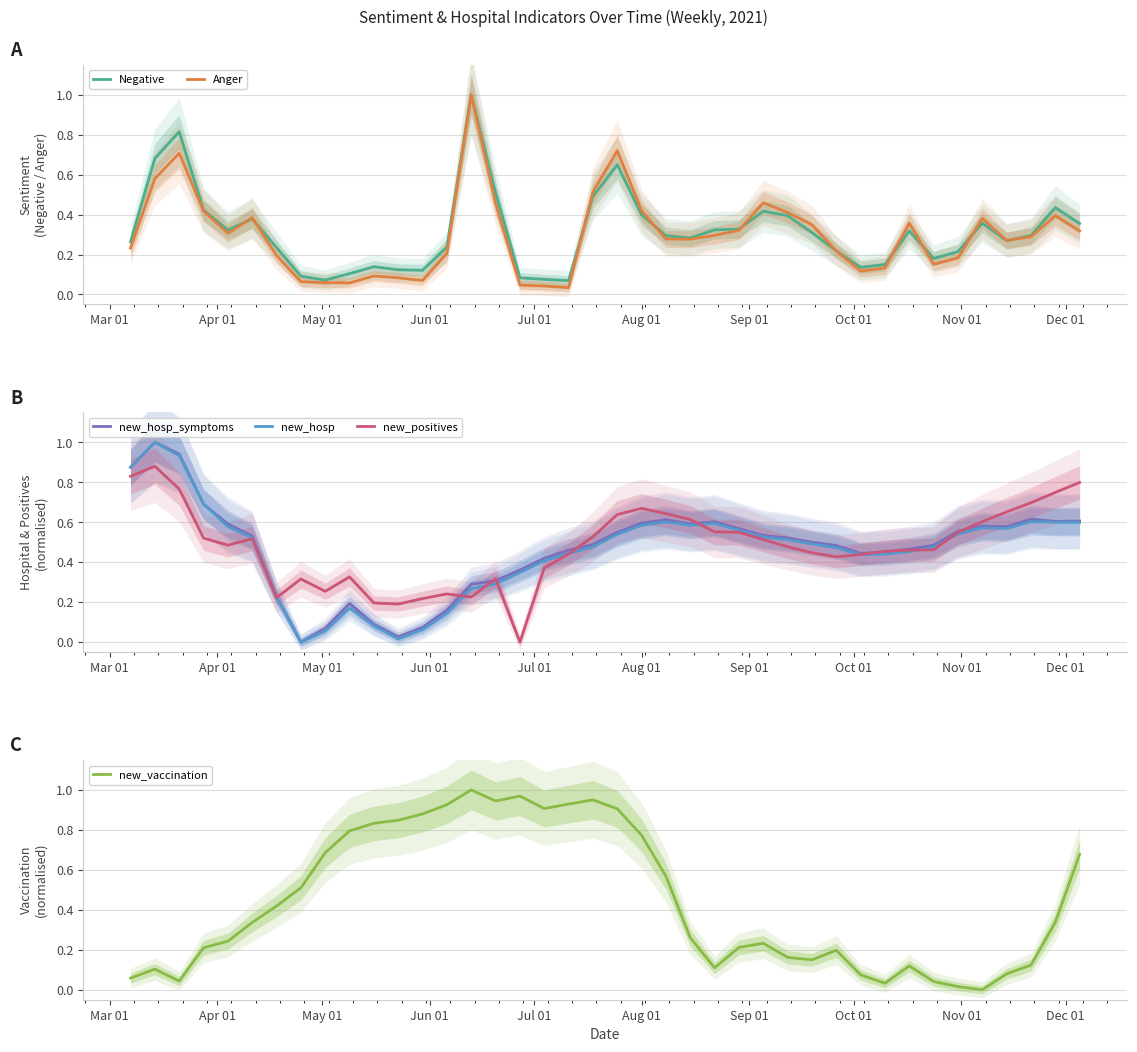

List the series in order of their peak value, highest first.

Anger, new_hosp, new_vaccination, new_hosp_symptoms, Negative, new_positives